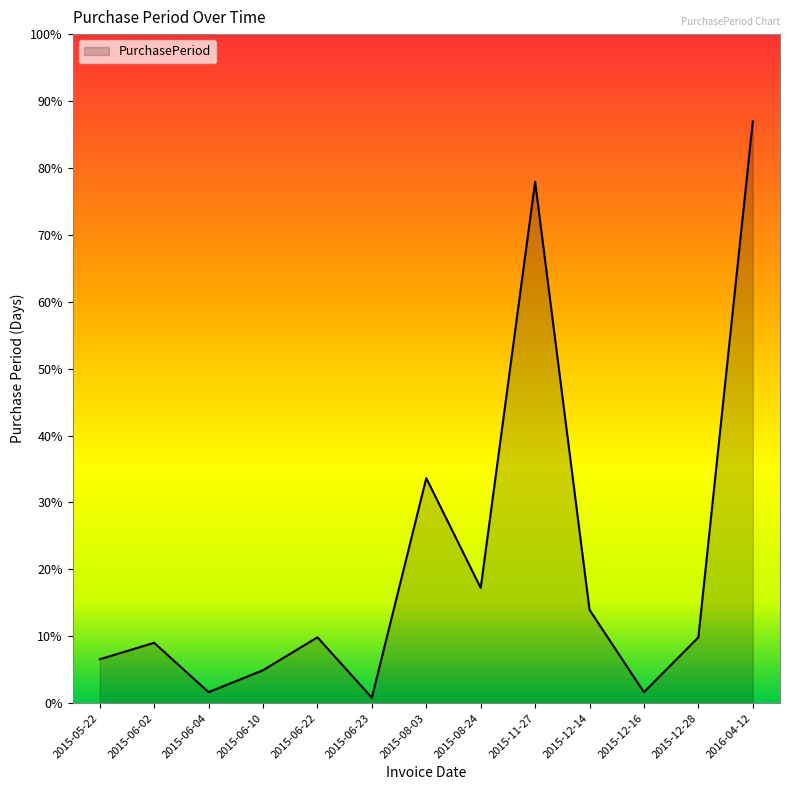

Does the chart have visible grid lines?

No